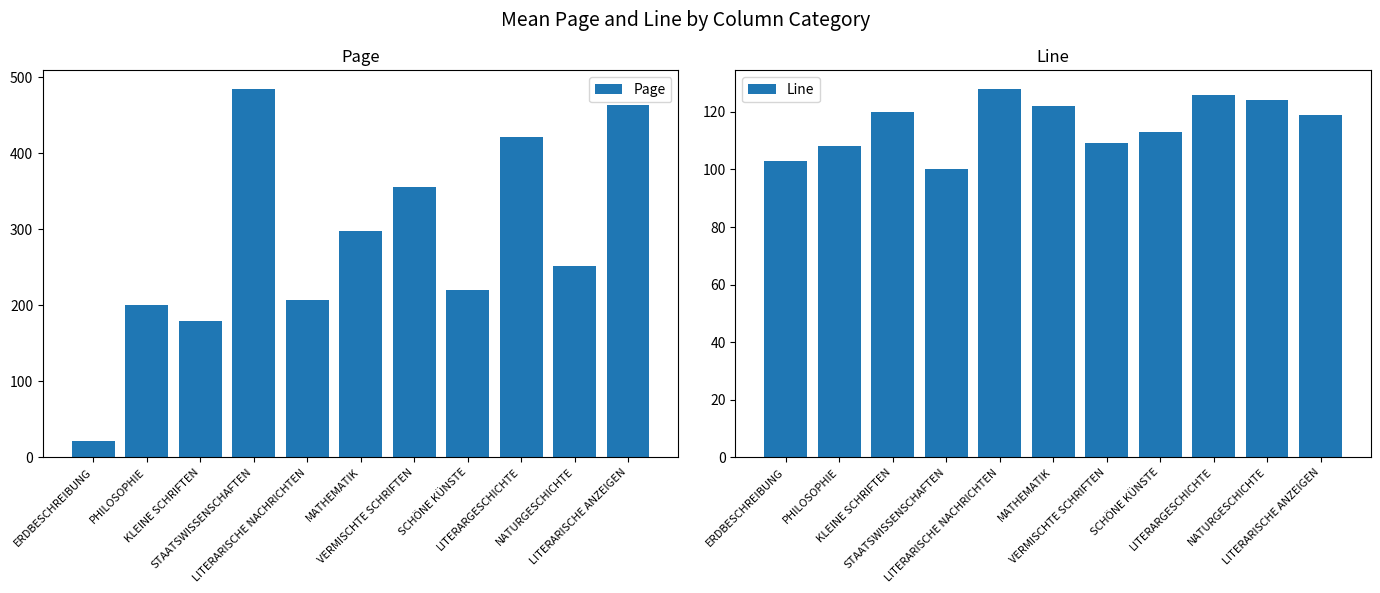

At which category does the chart reach its peak across all series?

STAATSWISSENSCHAFTEN